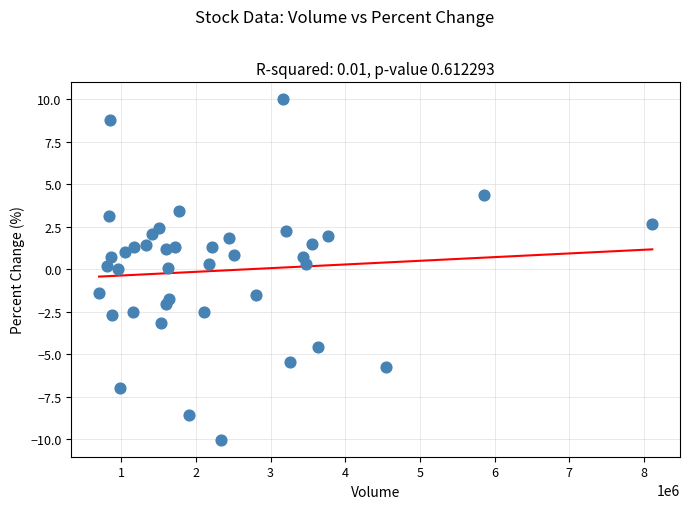

What is the range of Y values (max minus min)?

20.0